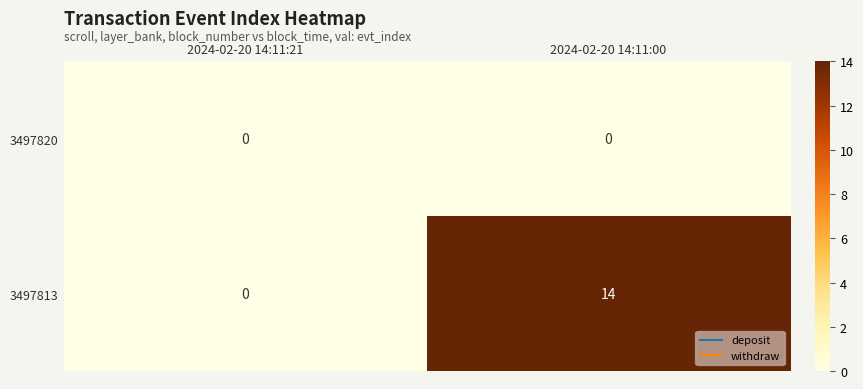

Which series has the largest total across all categories?

3497813